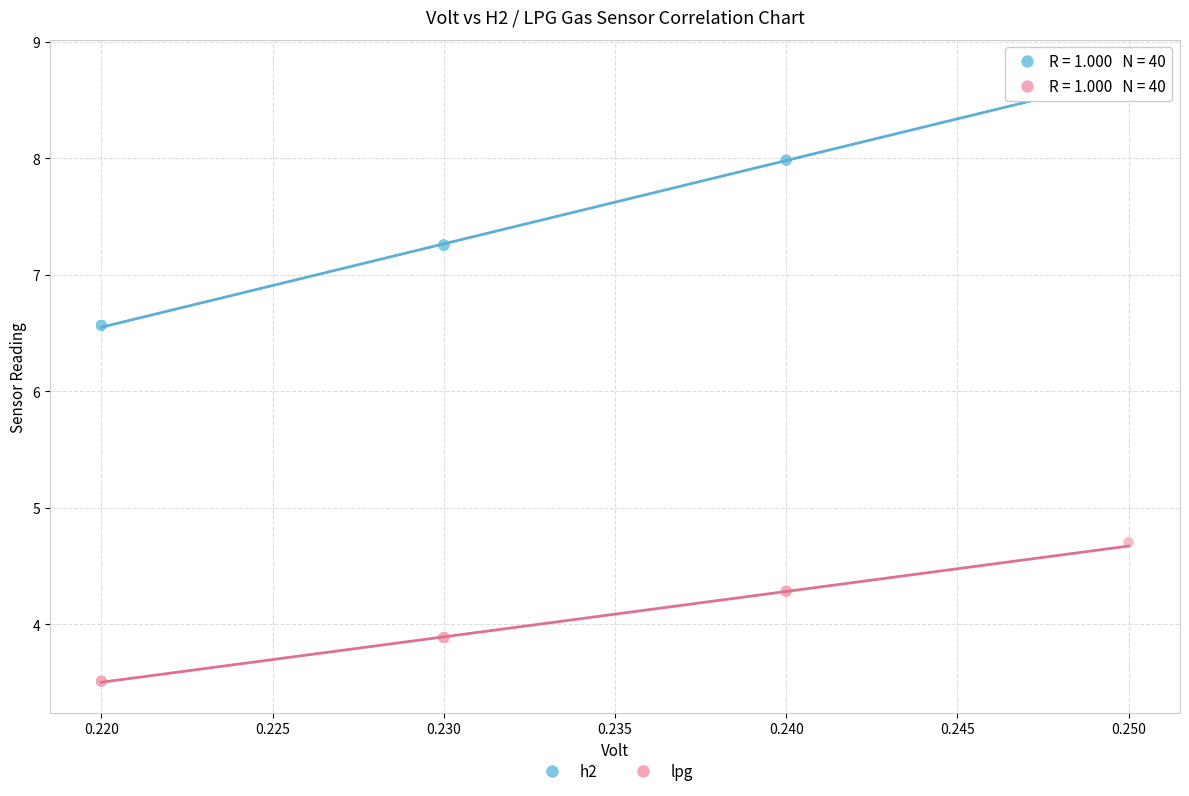

Which series has the widest spread of Y values?

h2